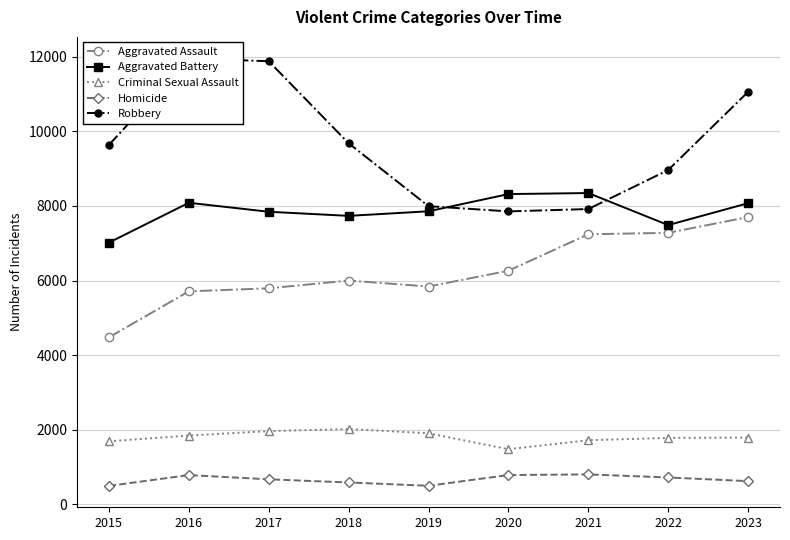

True or false: Criminal Sexual Assault and Homicide intersect in this chart.

False